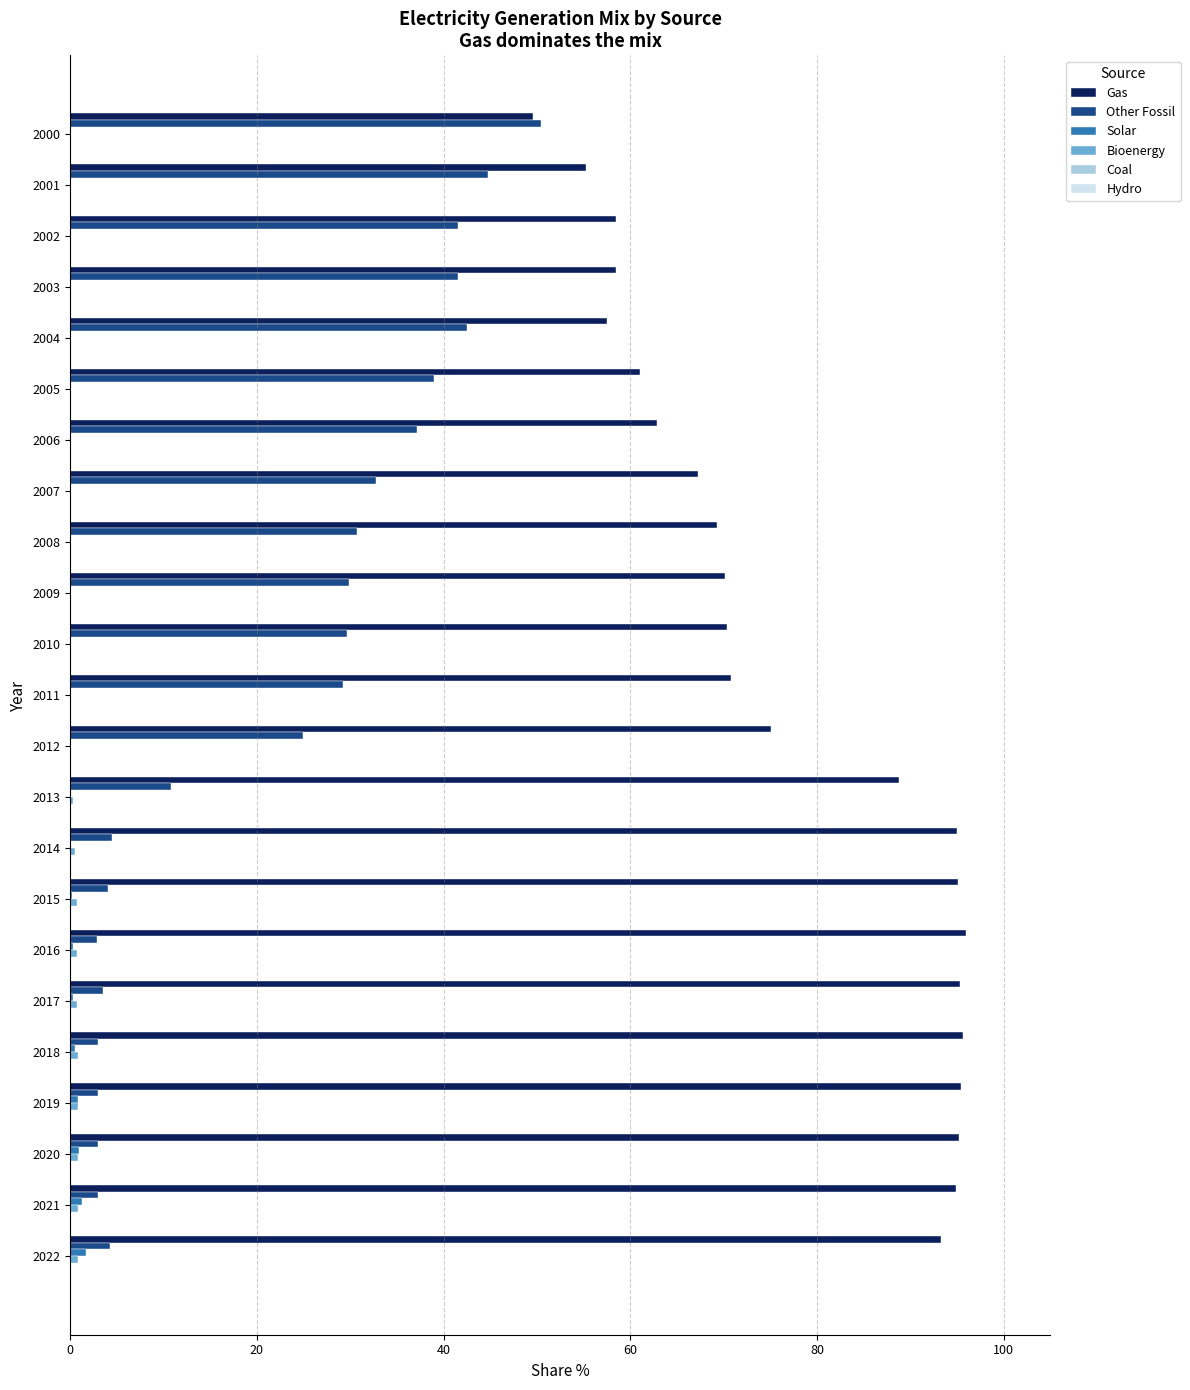

What is the total value across all series at 2000?

100.0